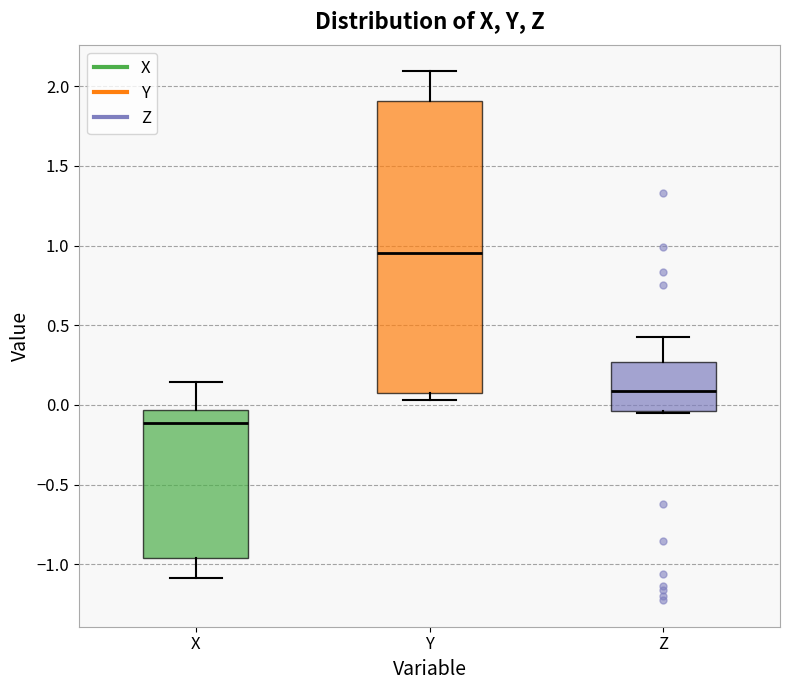

Reading left to right, read every box against the y-axis: the position of its median line, the range the box covers, and the ends of its whiskers. The values are not printed on the chart, so give them approximately, as read against the axis.

X: median -0.10, box -0.95 to -0.05, whiskers -1.10 to 0.15
Y: median 0.95, box 0.10 to 1.90, whiskers 0.05 to 2.10
Z: median 0.10, box -0.05 to 0.25, whiskers -0.05 to 0.40